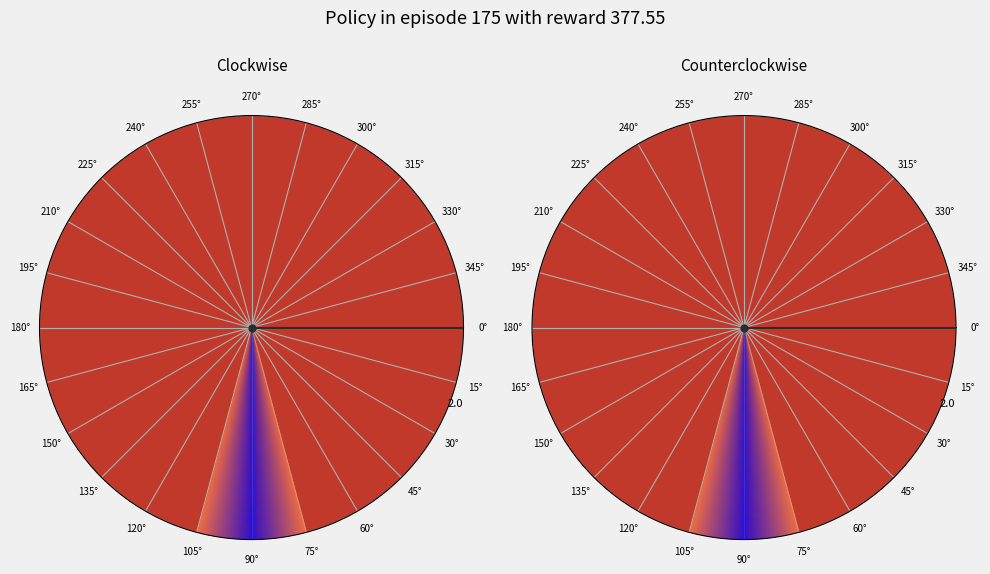

True or false: 0° accounts for 0% of the total.

True